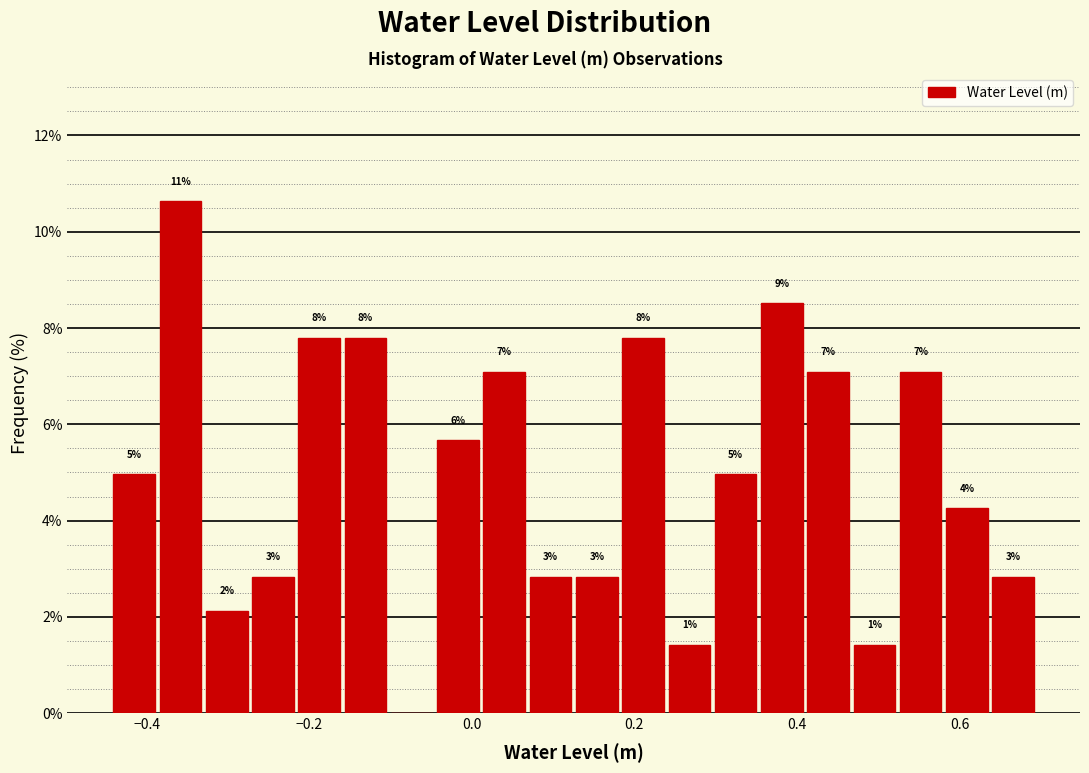

Around what value on the x-axis is the tallest bar? Give the approximate position of its centre, as read against the axis.

-0.36